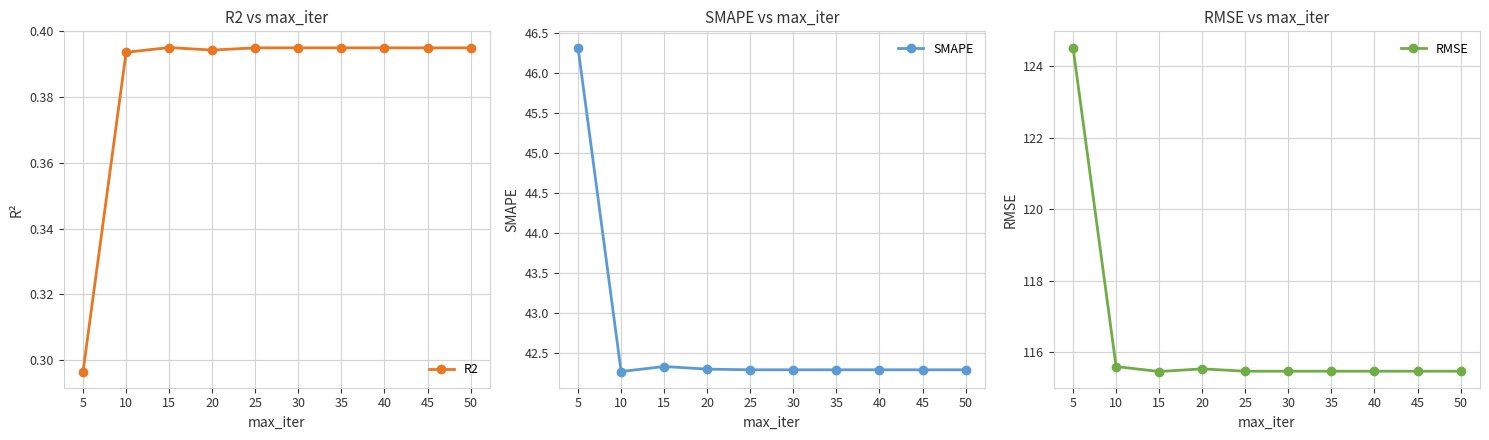

The value of RMSE at 45 is 31.5. True or false?

False